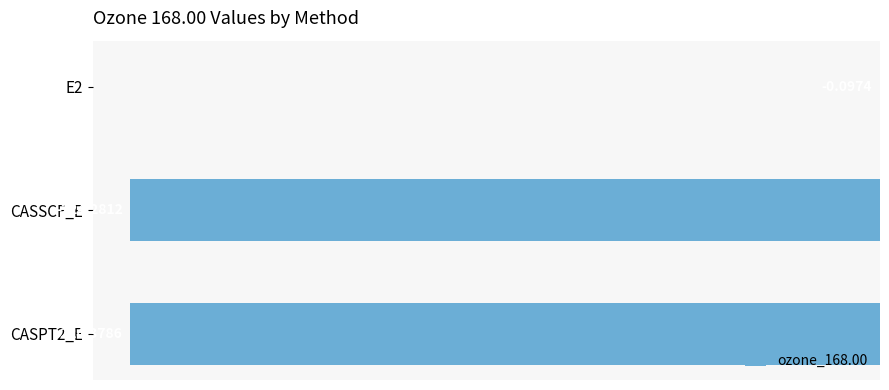

How many series are shown in this chart?

1